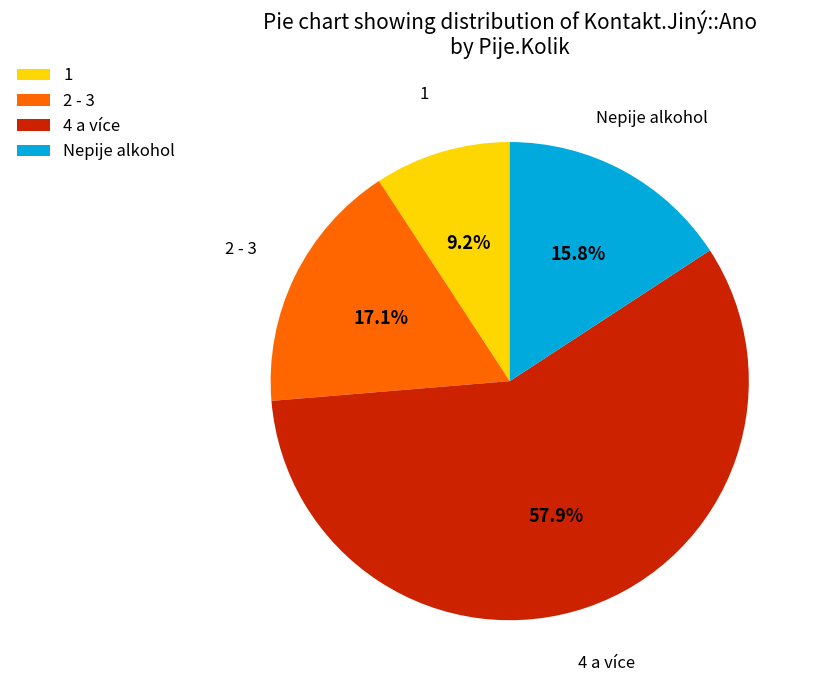

To the nearest percent, what portion does Nepije alkohol represent?

16%